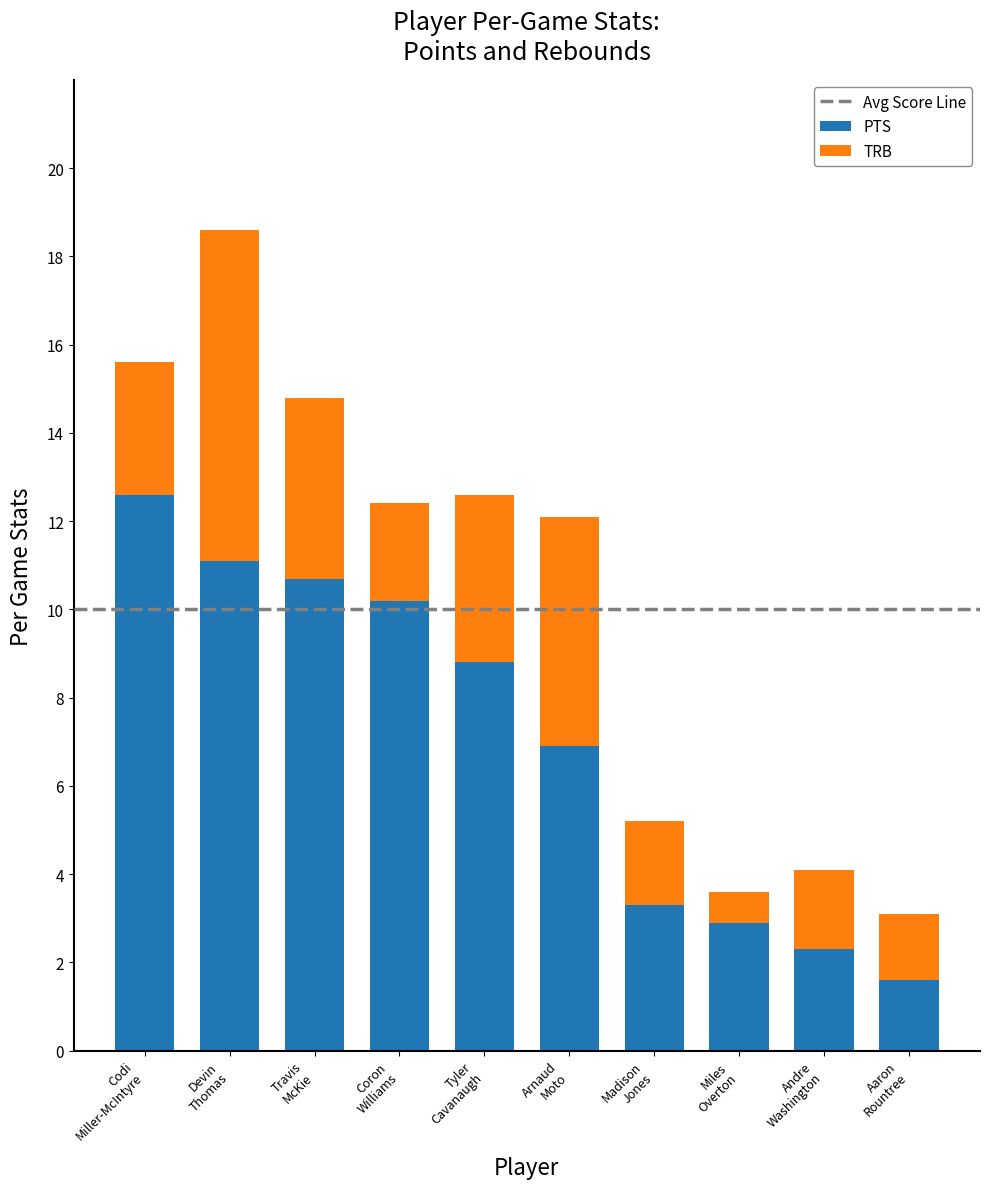

What is the difference between the maximum and second lowest values in the PTS series?

10.3